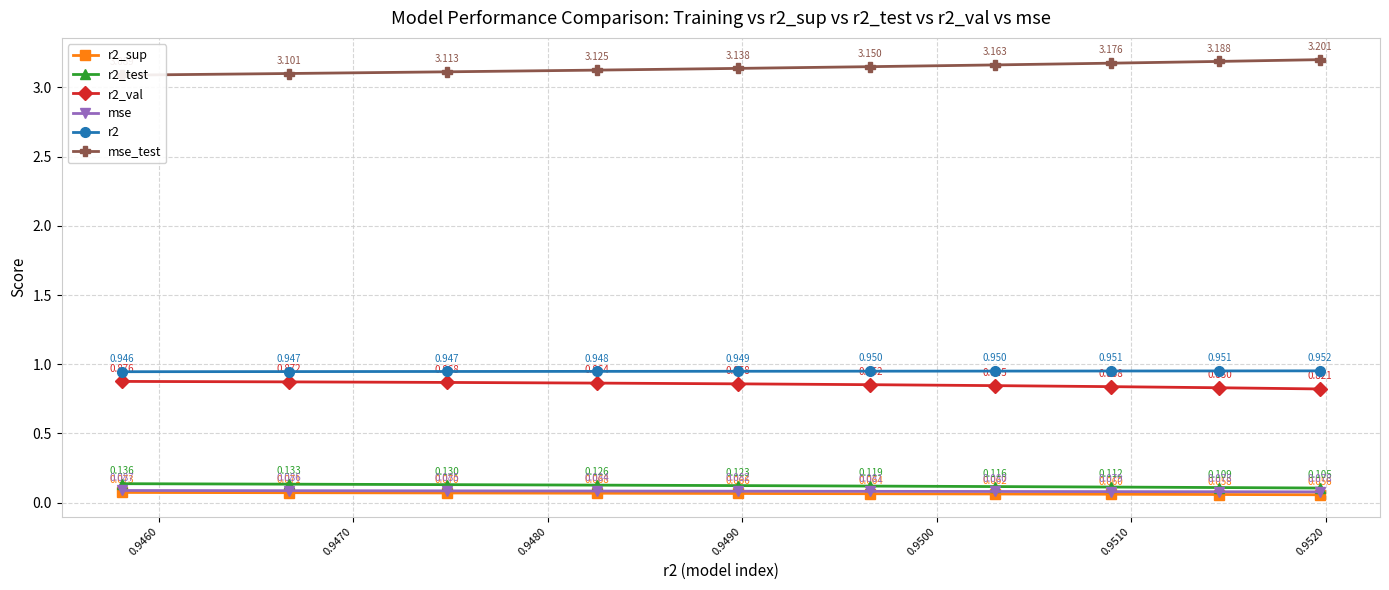

Does the chart display data point markers on the line(s)?

Yes